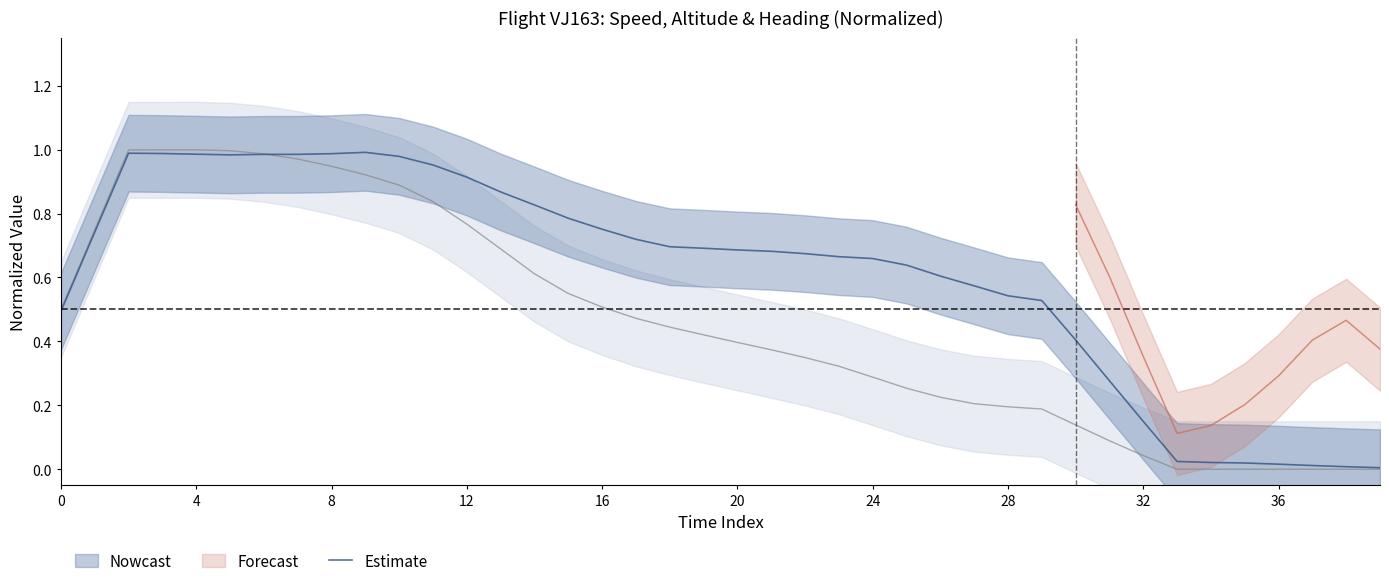

Is it true that Estimate equals 0.4 at 8?

False